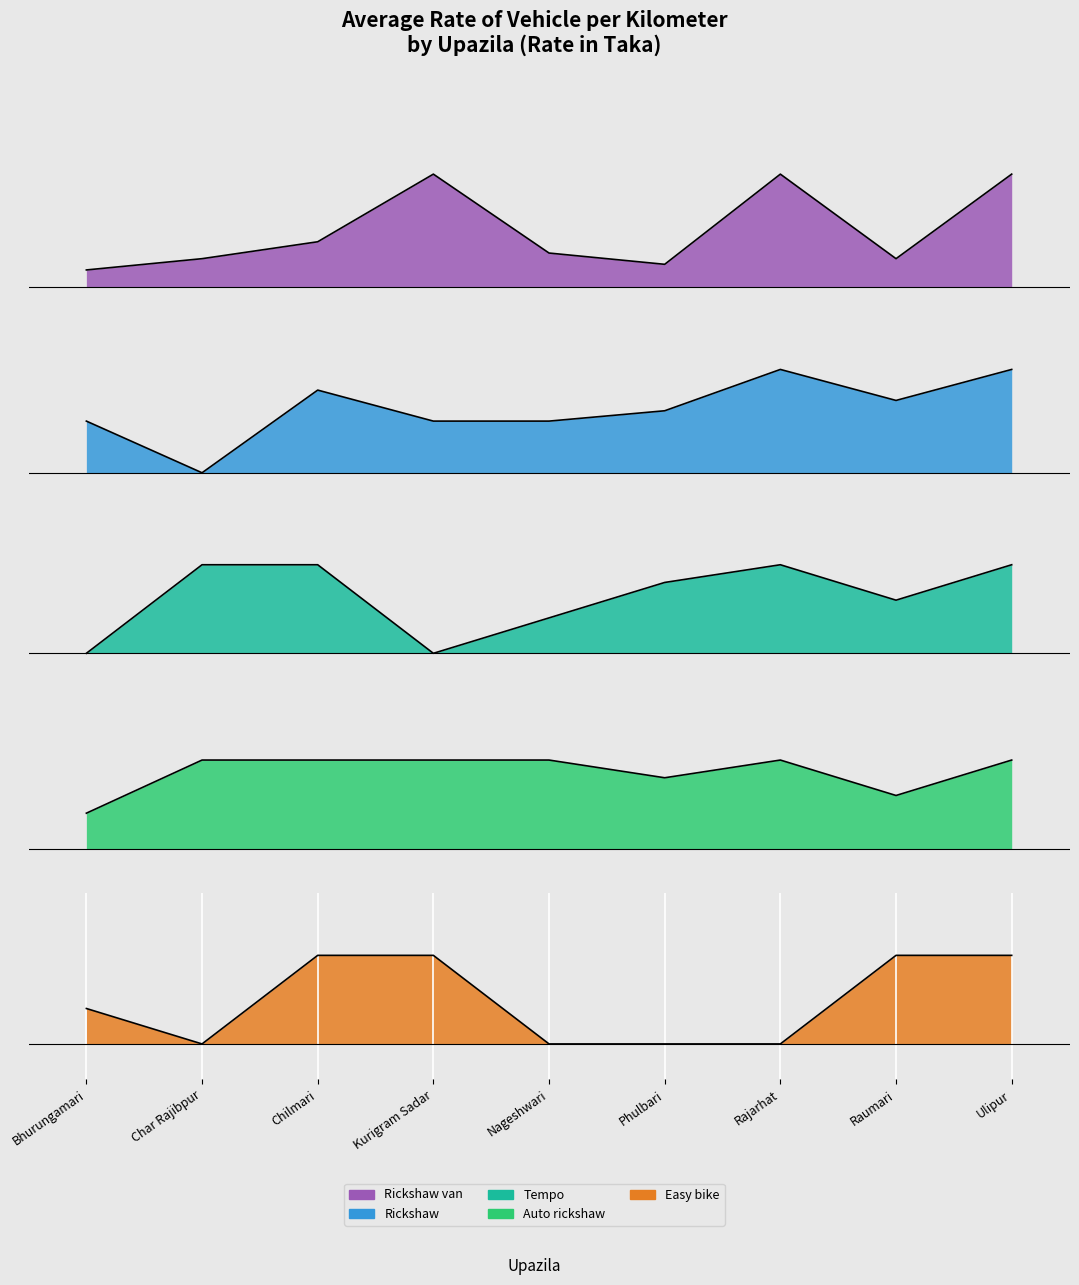

Is the value of Tempo at Chilmari greater than the value of Rickshaw at Phulbari?

No